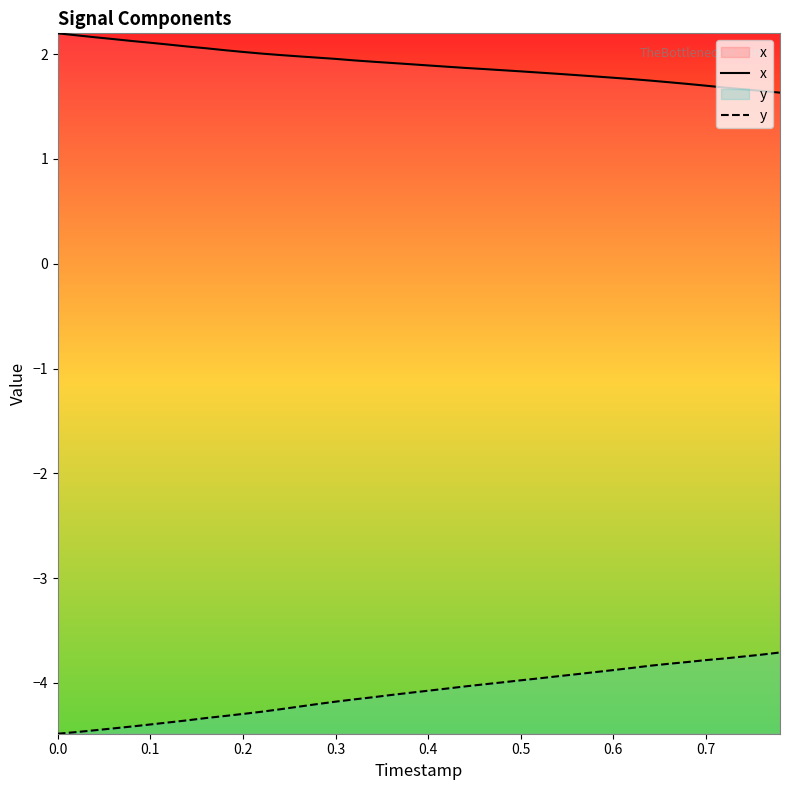

What is the minimum value for x?

1.6